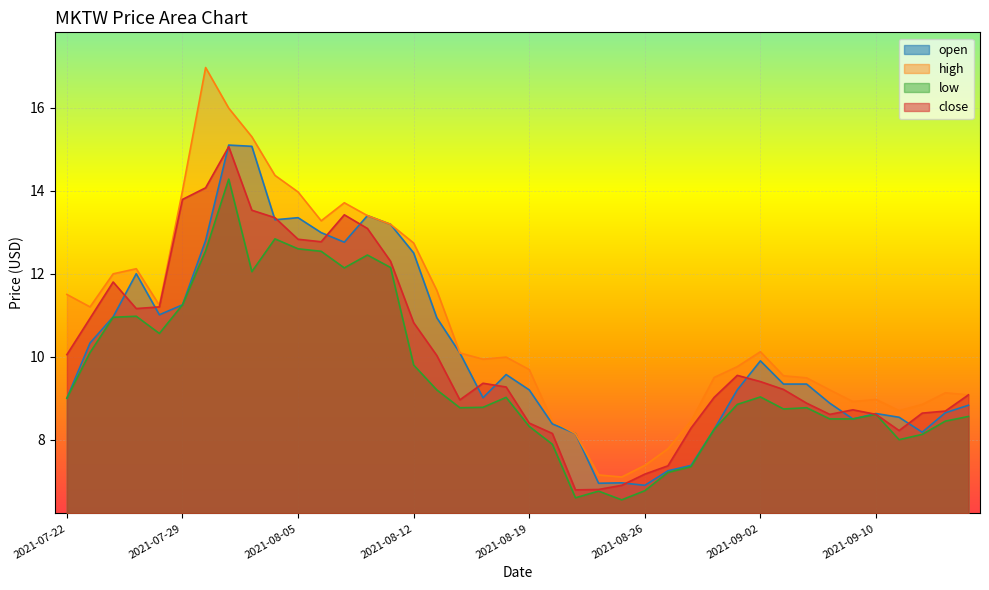

What is the sum of all open values?

406.0